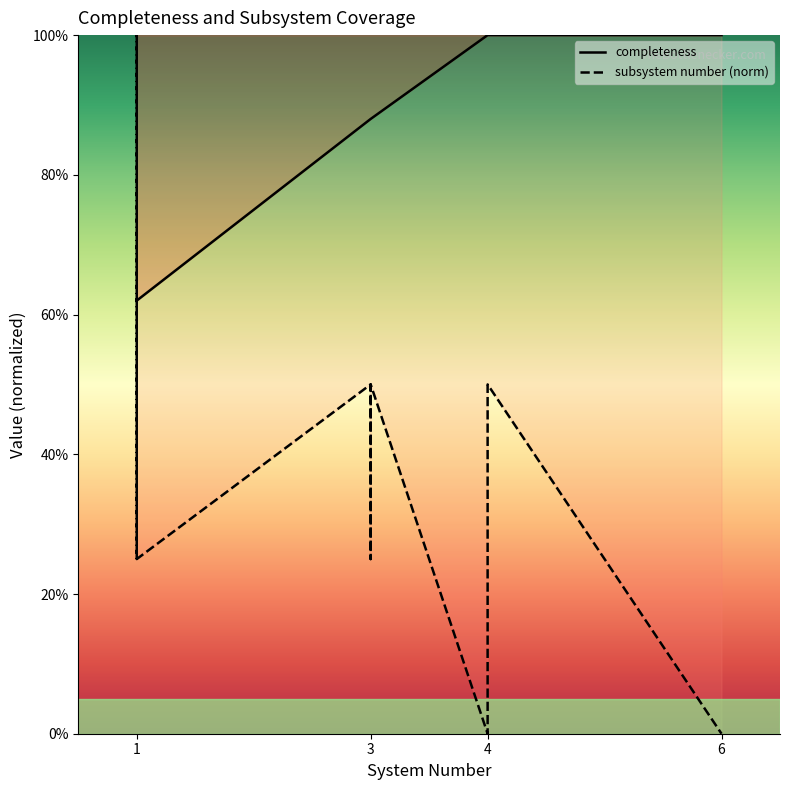

True or false: completeness and subsystem number (norm) cross at least once.

True